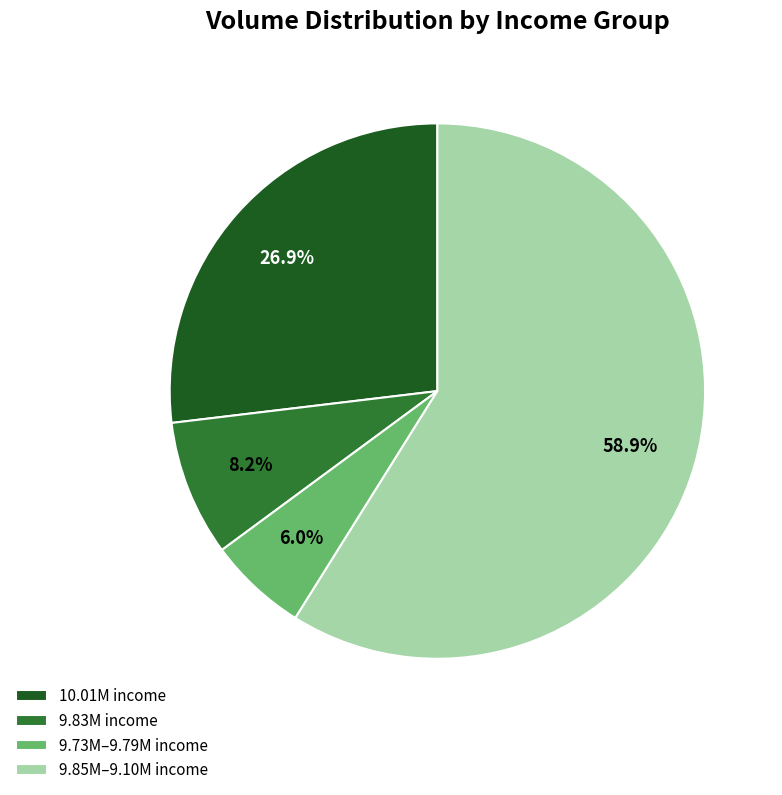

Which slice is the largest?

9.85M–9.10M income